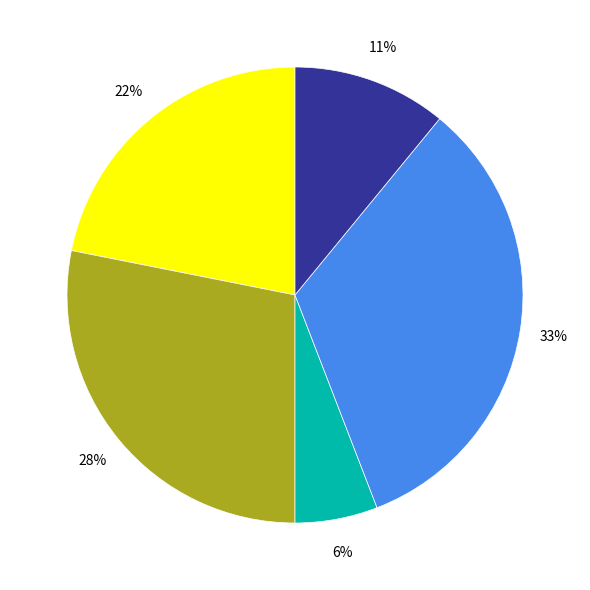

How many segments does this pie chart have?

5